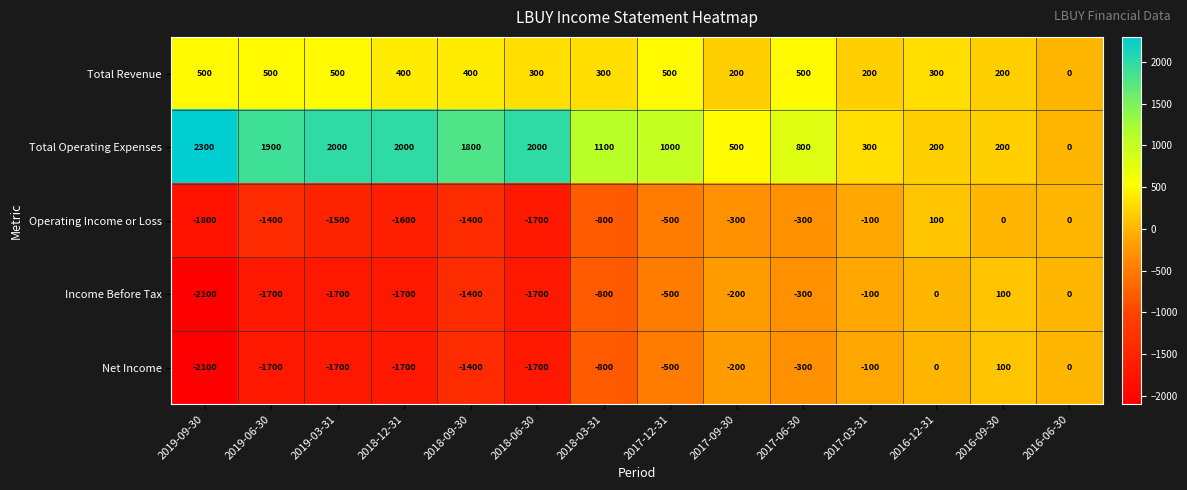

How many values in the Operating Income or Loss series are below -500?

7